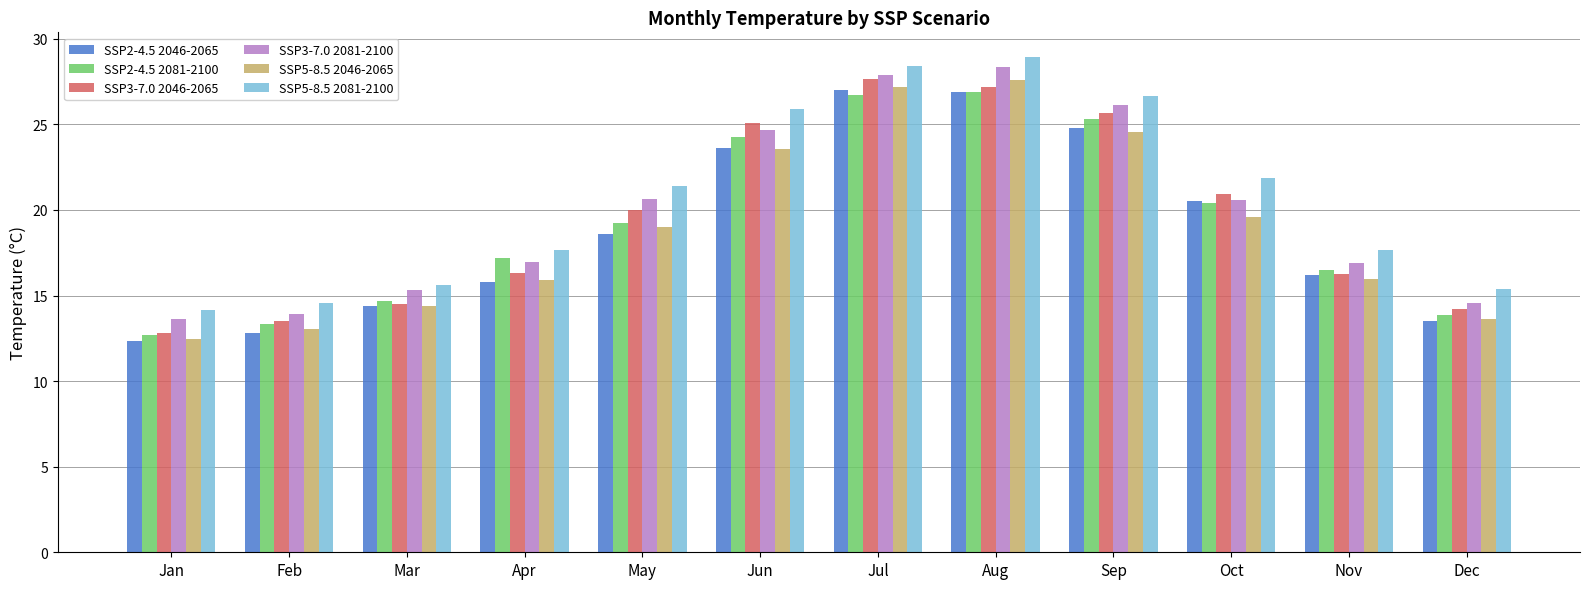

What is the total value across all series at Aug?

165.9